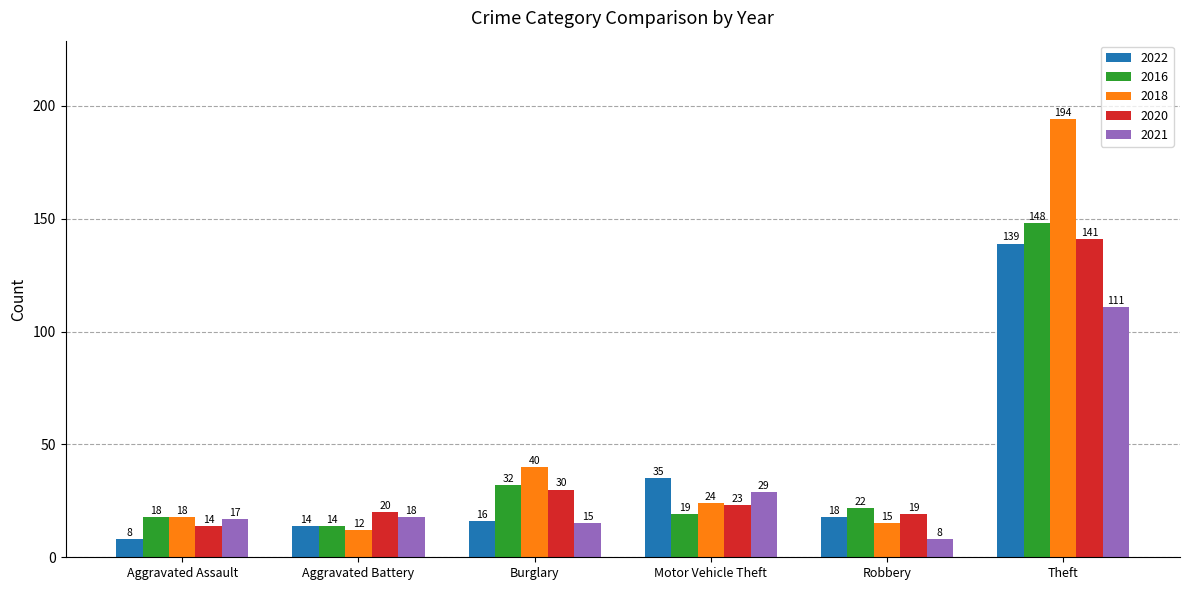

What is the value of the 2016 bar at the 1st from the left?

18